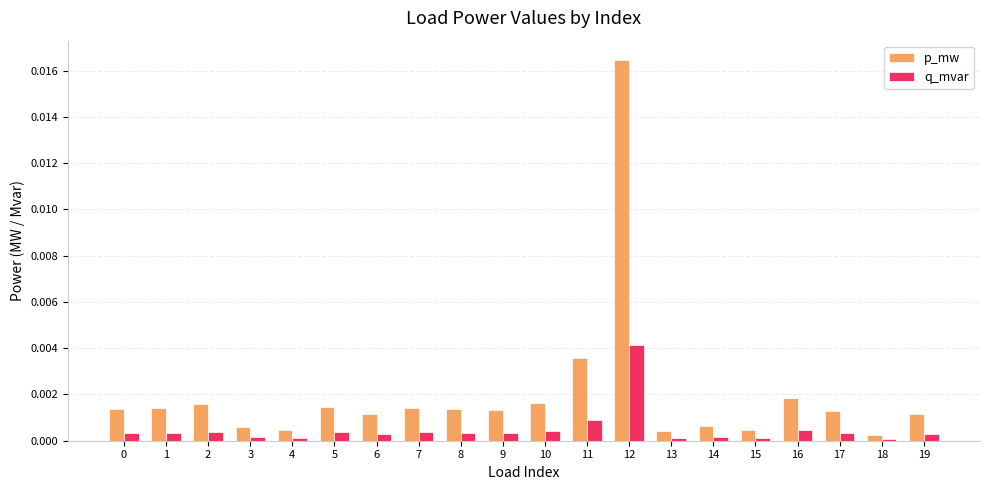

Is the value of p_mw at 19 greater than the value of q_mvar at 15?

Yes